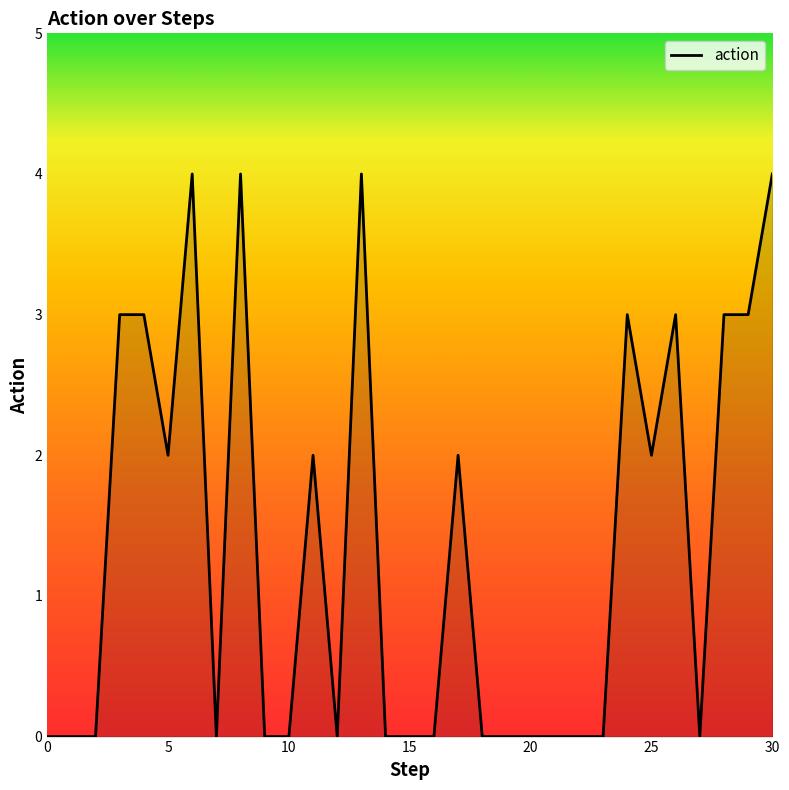

What is the maximum value shown in the chart?

4